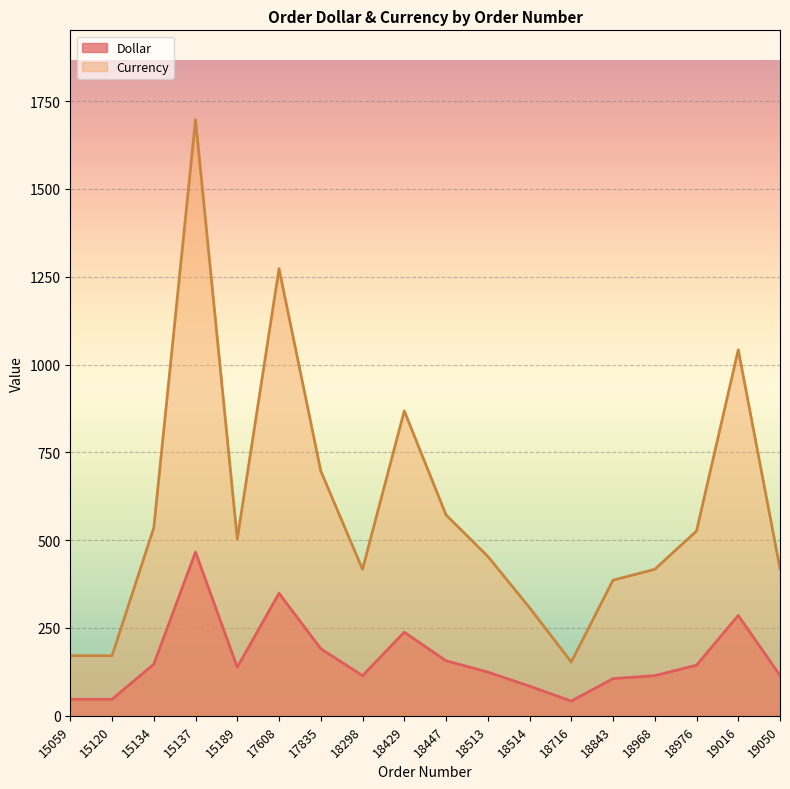

What are all the series names shown in the legend?

Dollar, Currency